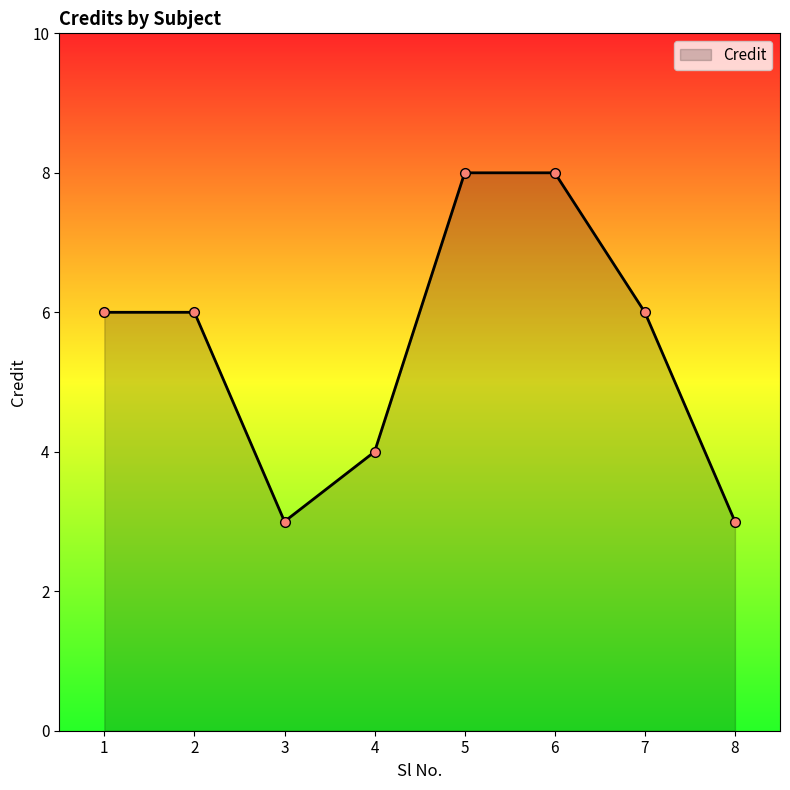

True or false: there are more than 2 points higher than both neighbors.

False